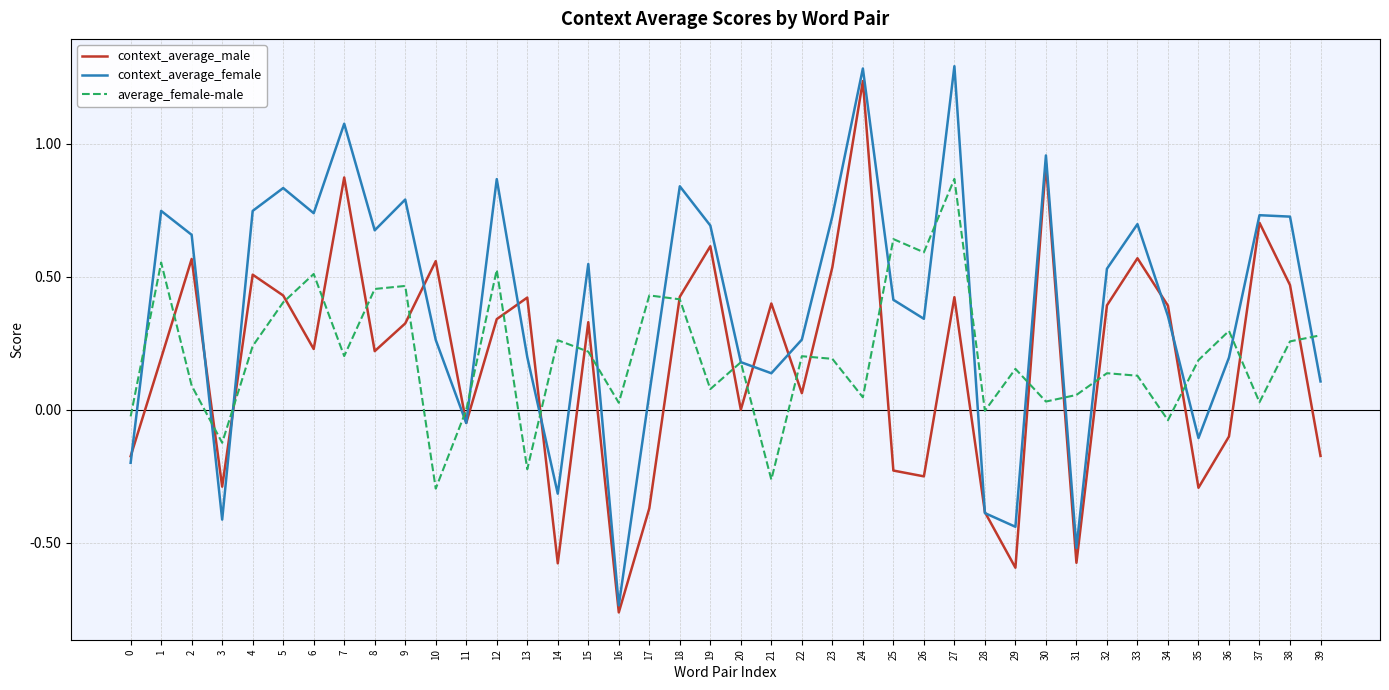

The value of context_average_female at 27 is 1.3. True or false?

True